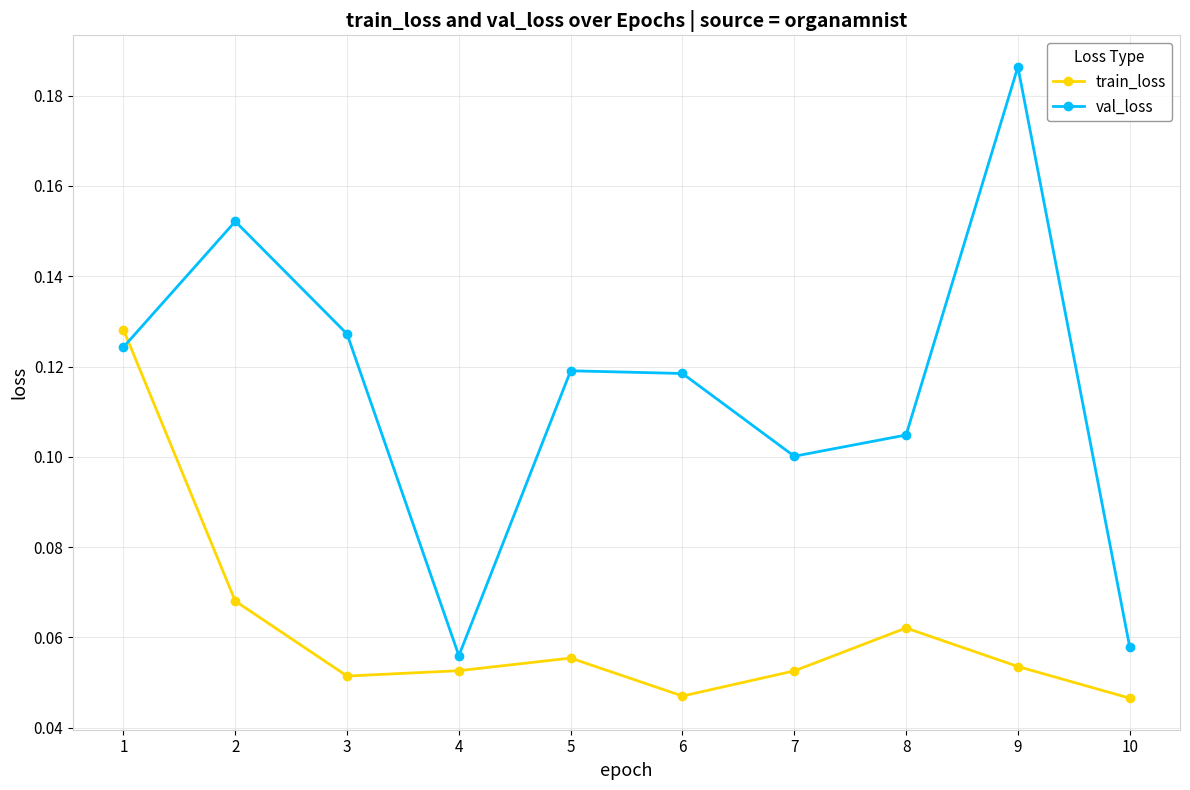

After their last crossing, which series has the higher values: train_loss or val_loss?

val_loss